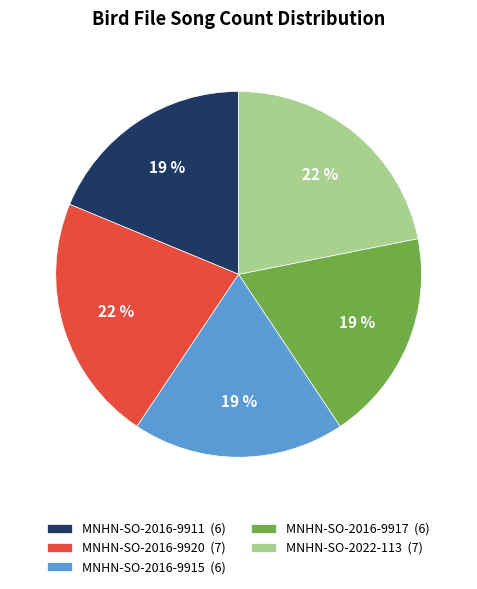

Do MNHN-SO-2022-113 (7) and MNHN-SO-2016-9911 (6) together represent more than half of the pie?

No